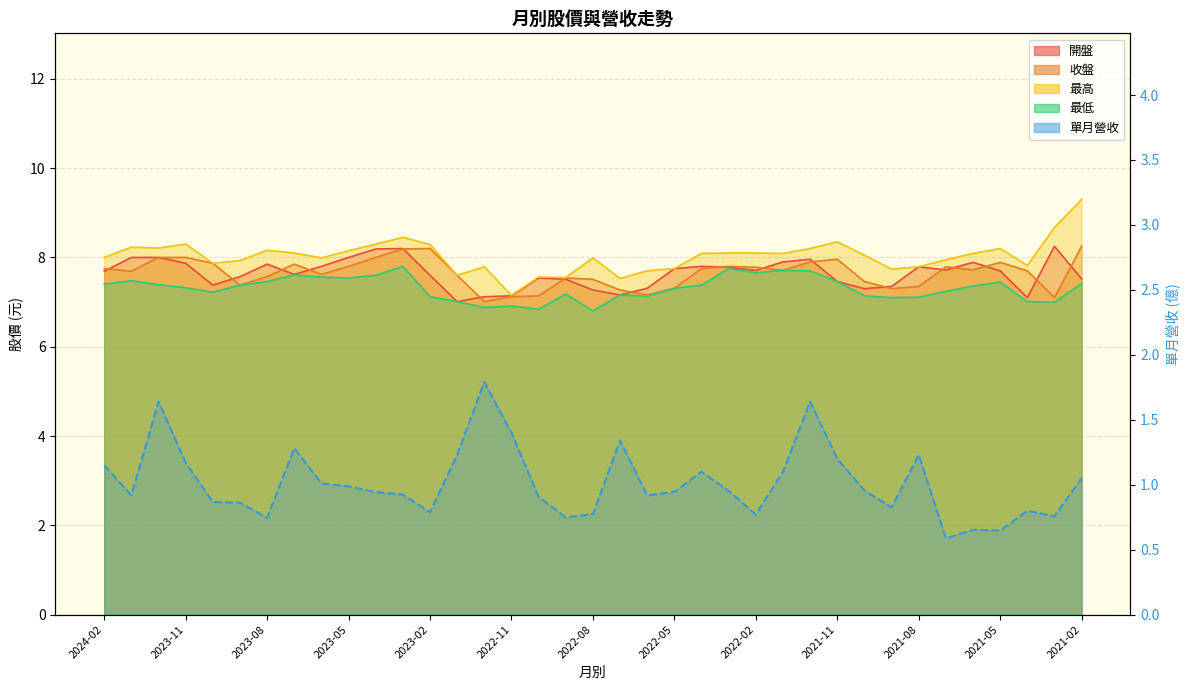

What is the label of the 25th point from the right?

2023-02